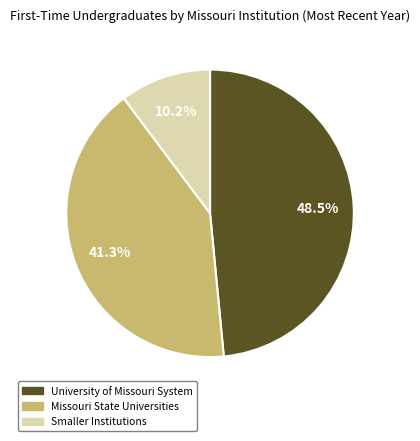

Count the number of slices in the pie.

3